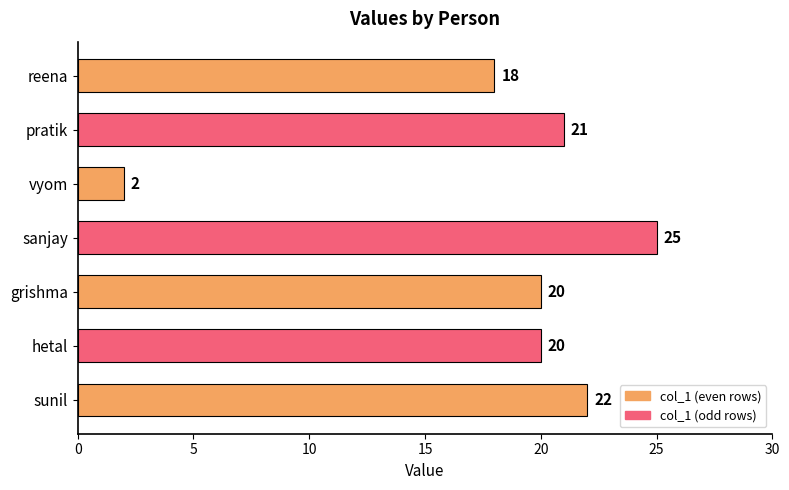

True or false: the data shows 11 at reena.

False